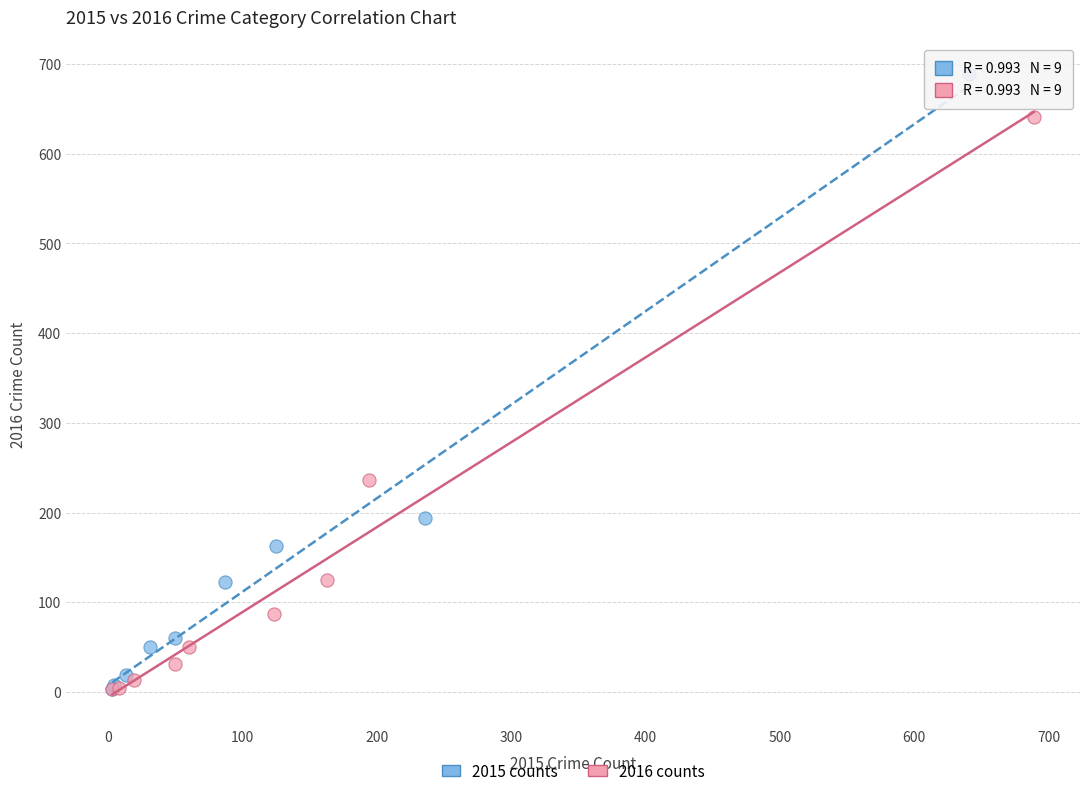

Which series reaches the maximum Y coordinate?

2015 counts